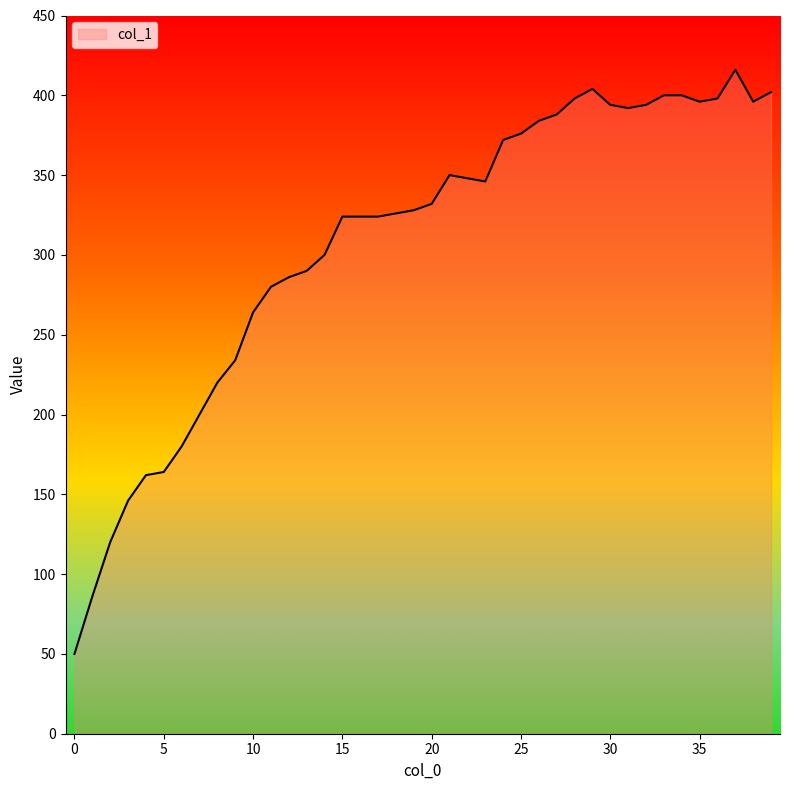

How many categories are shown in the chart?

40